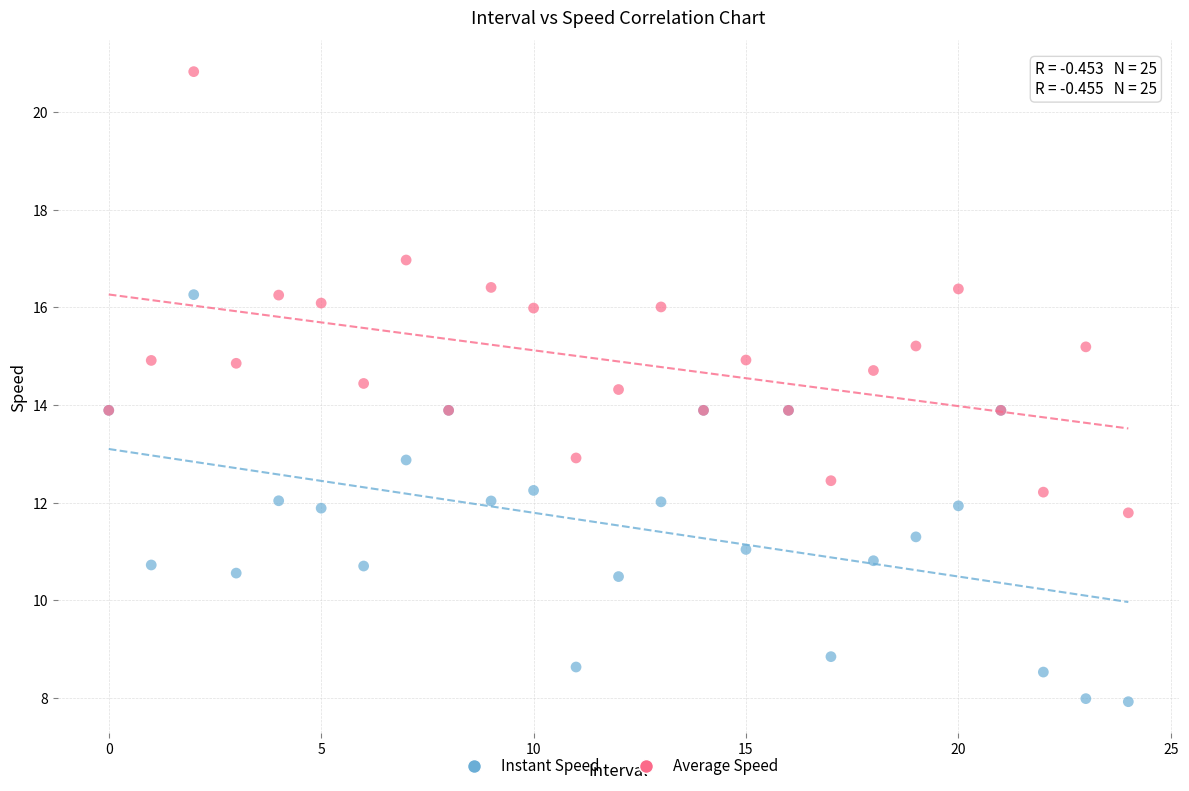

Which series reaches the maximum Y coordinate?

Average Speed